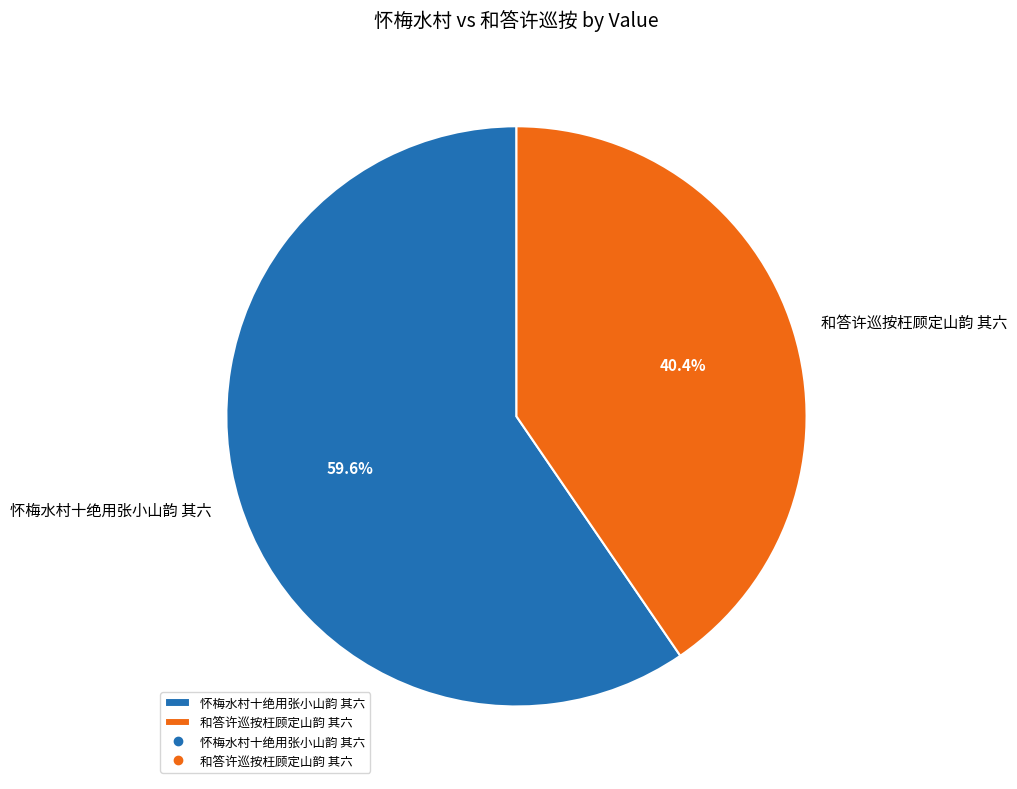

How many slices are in this pie chart?

2